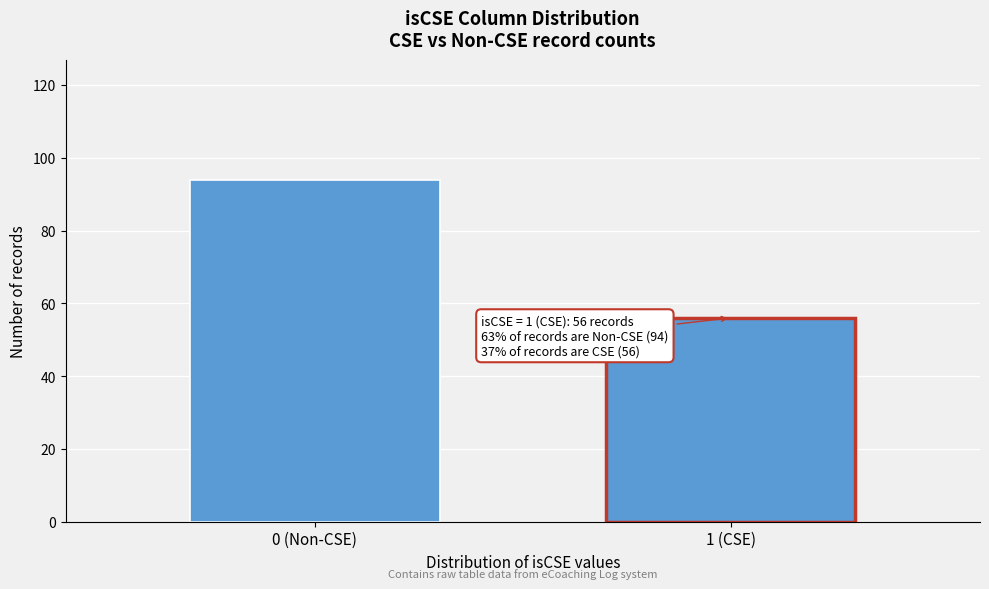

Reading left to right, list all the values displayed in this chart.

0 (Non-CSE)=94	1 (CSE)=56